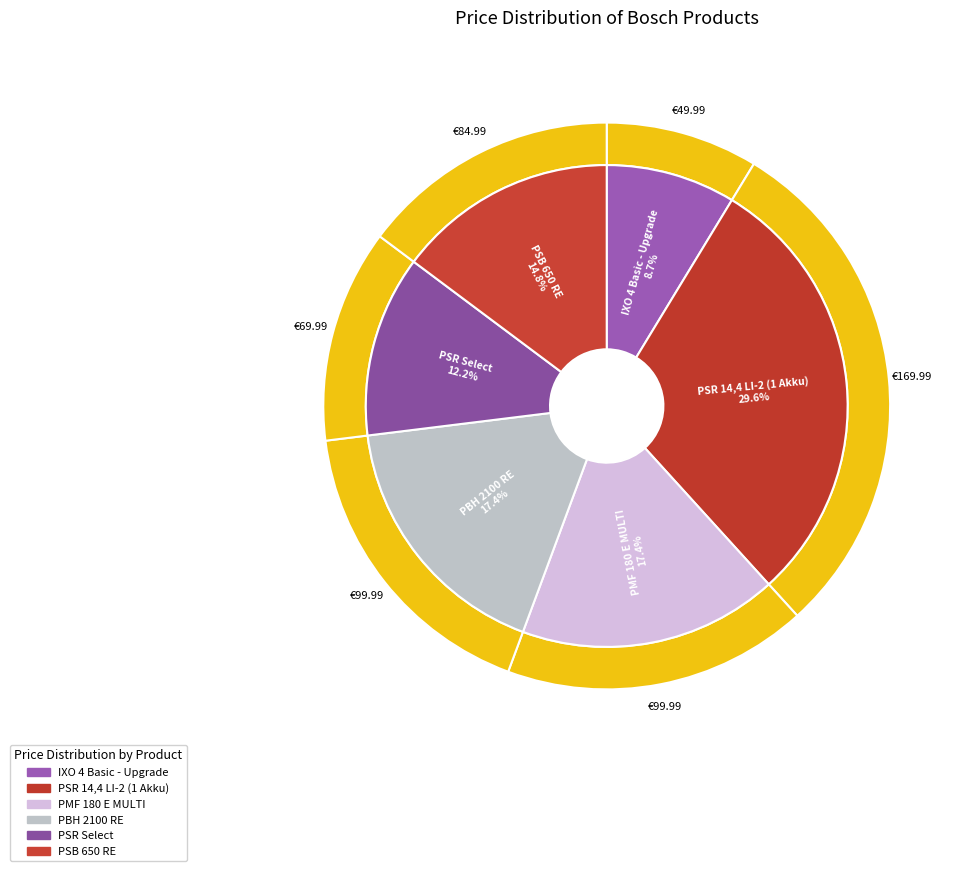

How many segments does this pie chart have?

6